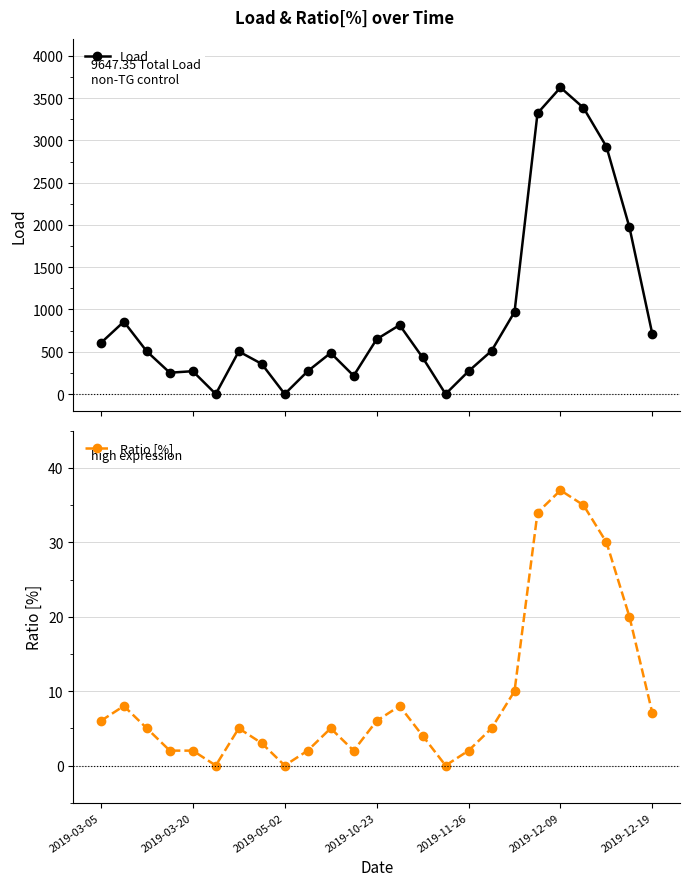

What is the highest value of the Ratio [%] series?

37